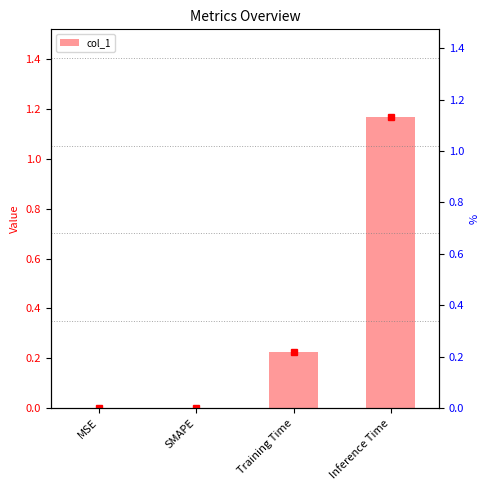

What is the difference between the values at SMAPE and Training Time?

0.2